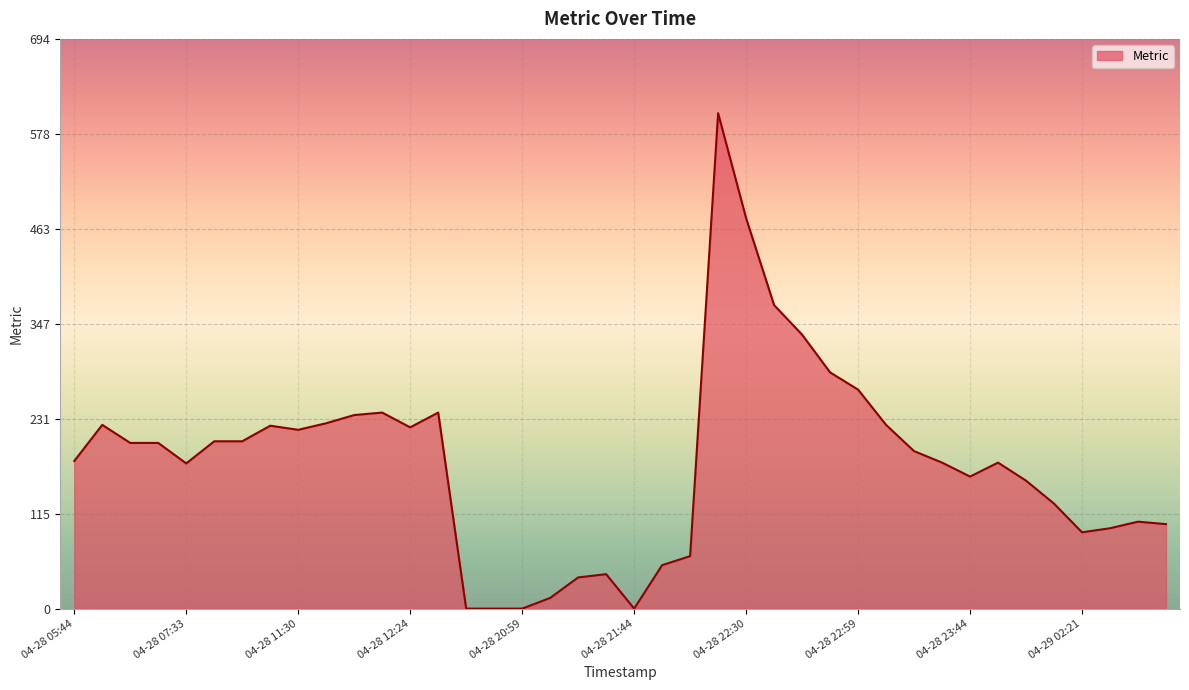

How many lines are shown in the chart?

1